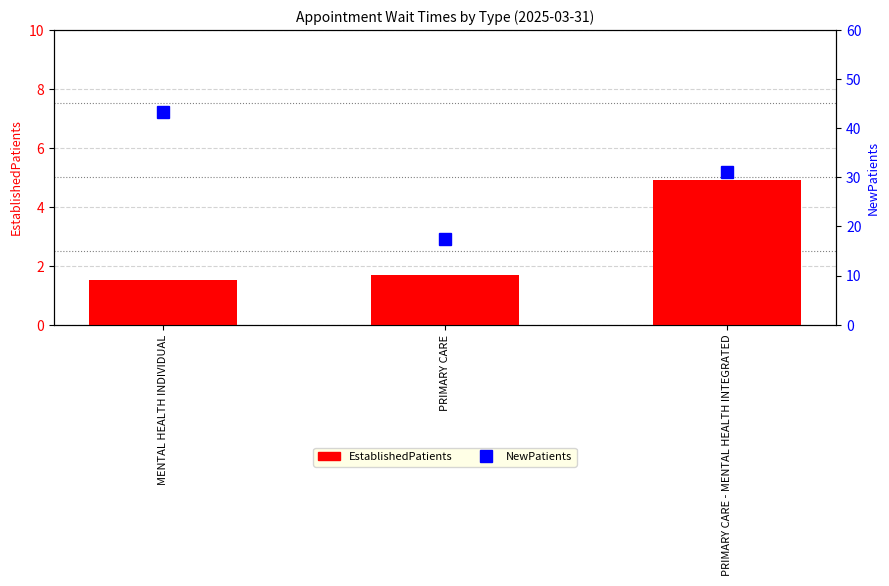

What is the average value of the NewPatients series?

30.6